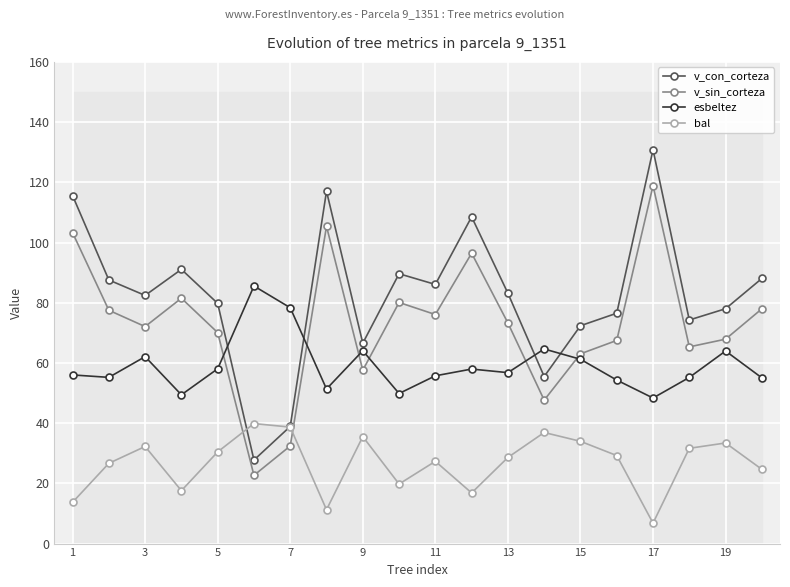

Is it true that esbeltez equals 64.1 at 9?

True